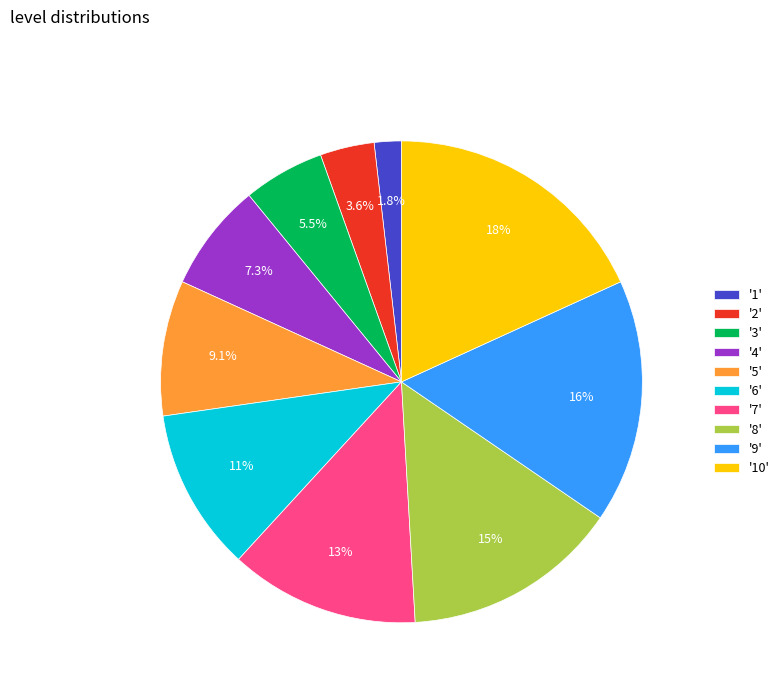

How many slices are in this pie chart?

10